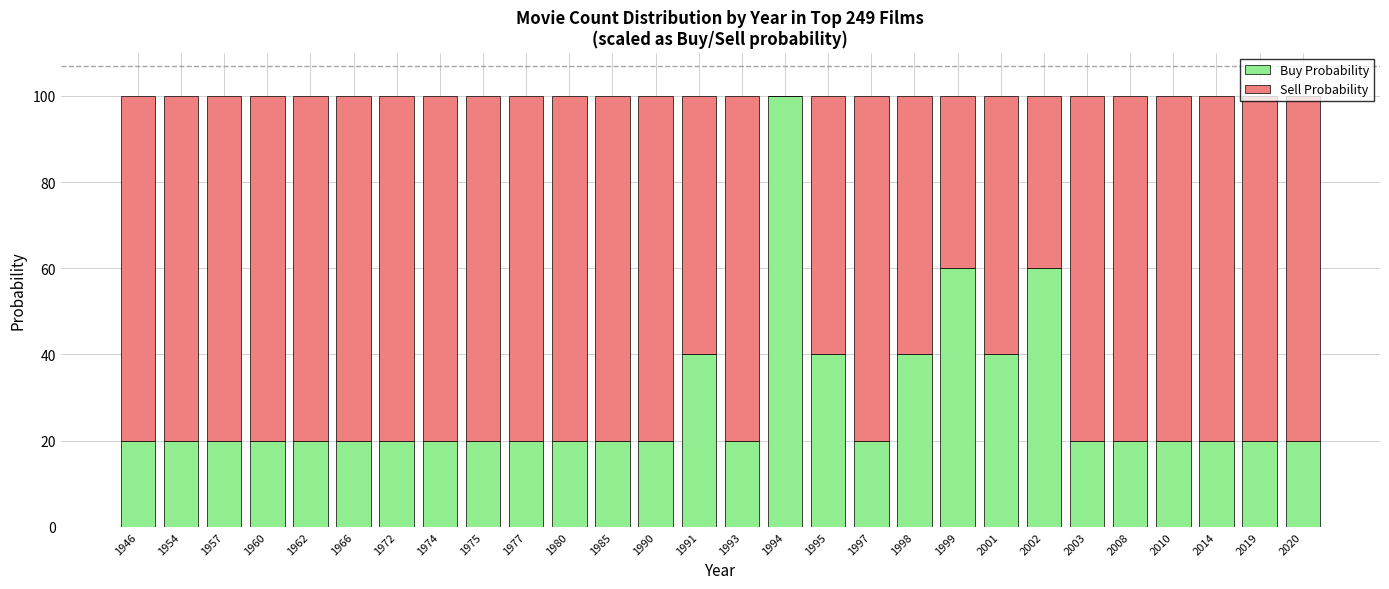

What is the total value across all series at 1985?

100